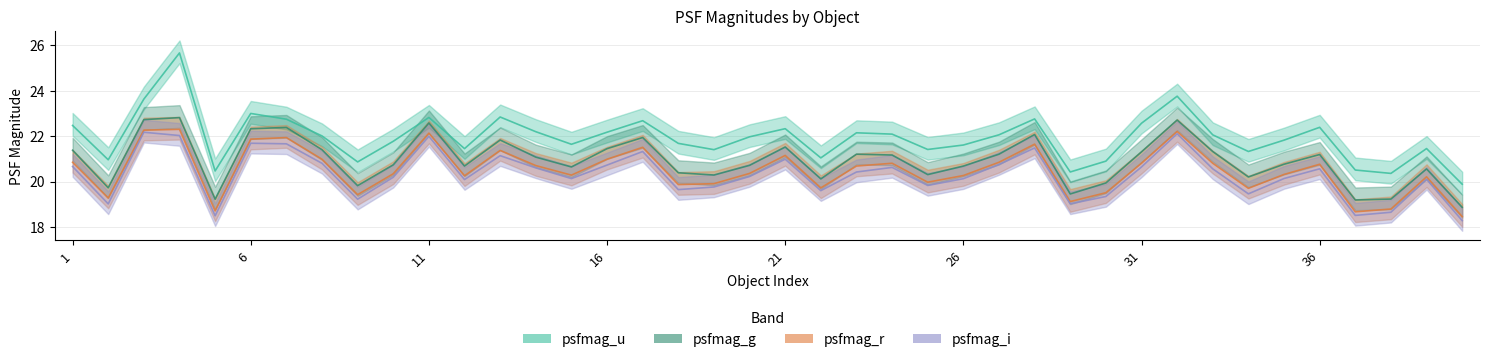

The psfmag_u series shows 12.4 at 24. True or false?

False